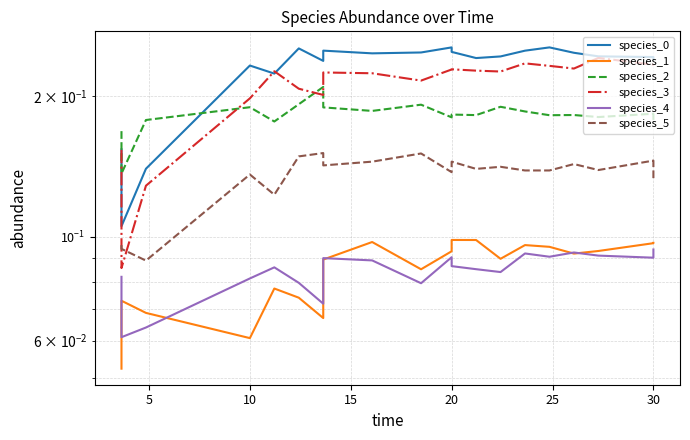

The value of species_5 at 30 is 0.1. True or false?

True